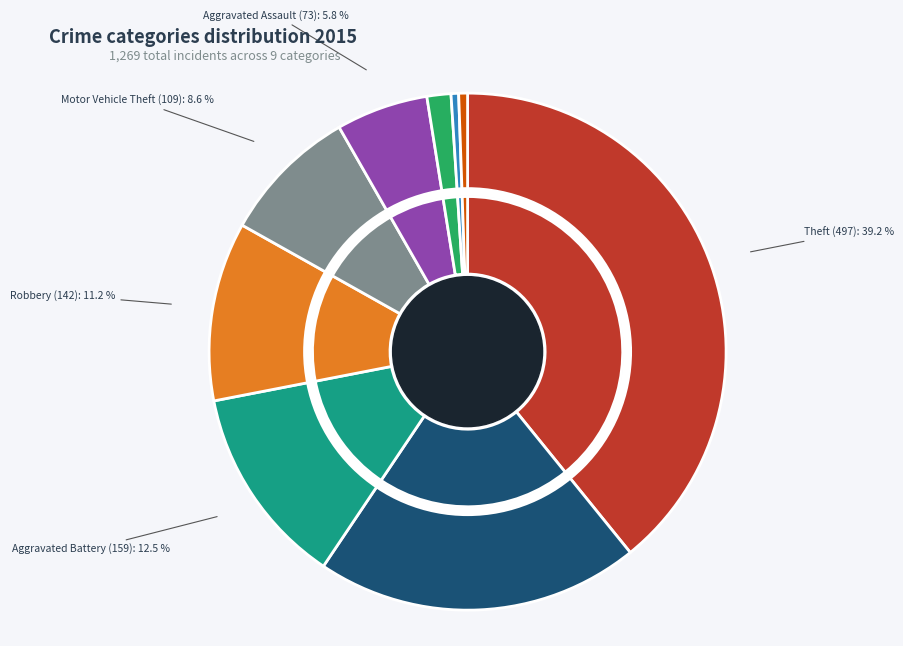

What percentage is the Motor Vehicle Theft slice, to the nearest percent?

9%